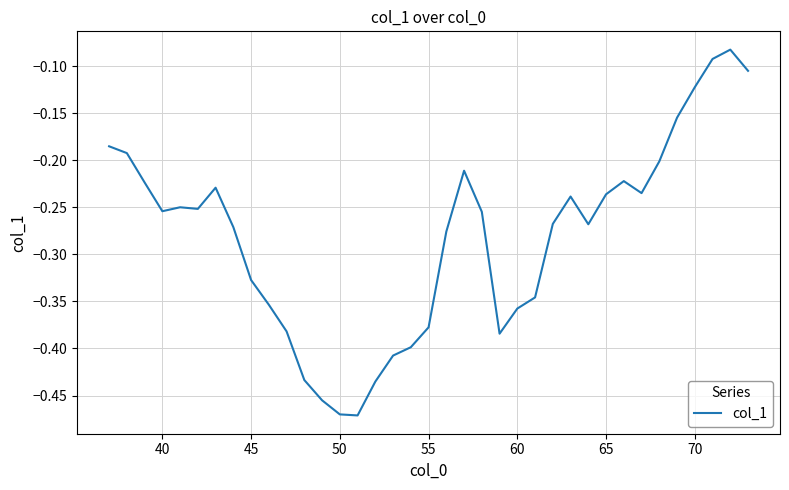

What is the difference between the maximum and minimum values?

0.4